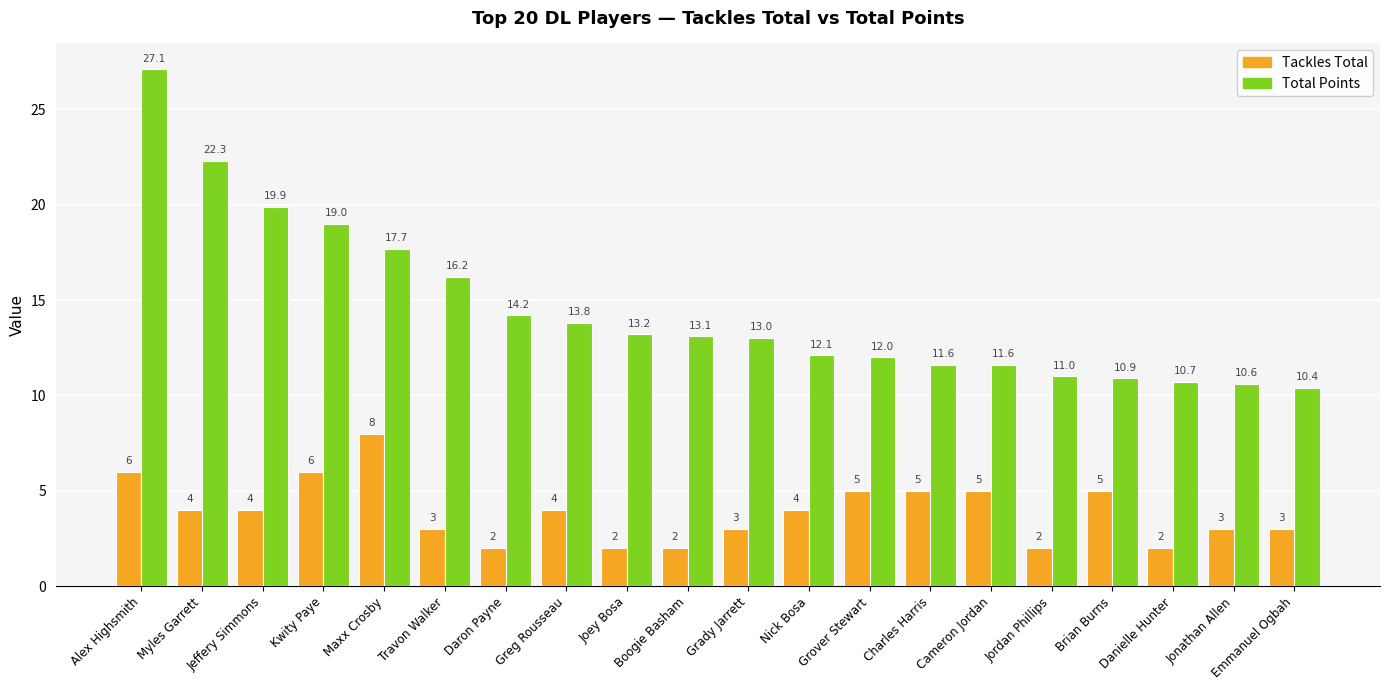

What are all the series names shown in the legend?

Tackles Total, Total Points